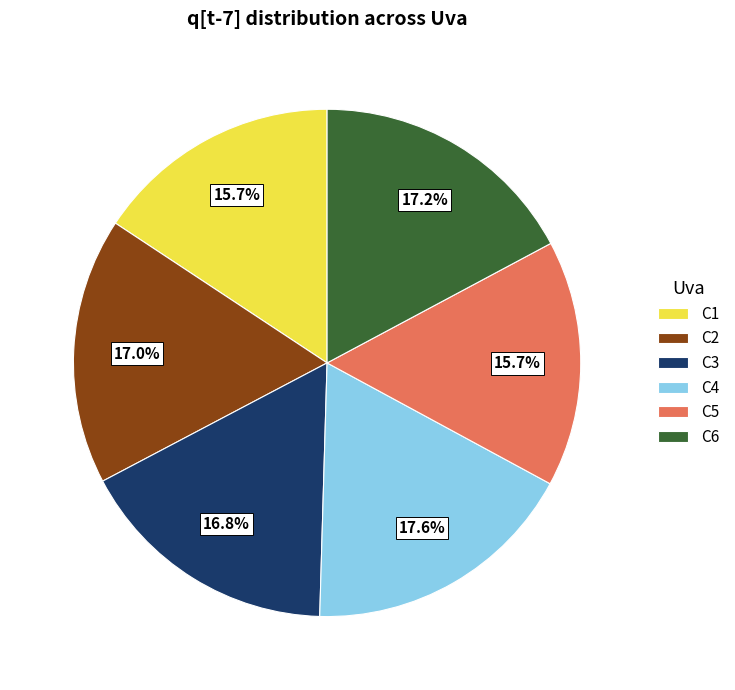

How many segments does this pie chart have?

6